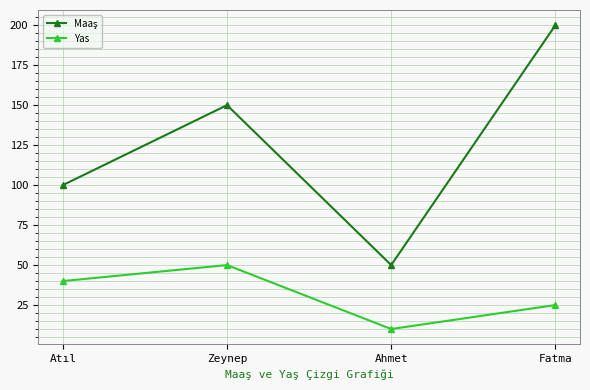

What is the label of the 4th point from the right?

Atıl